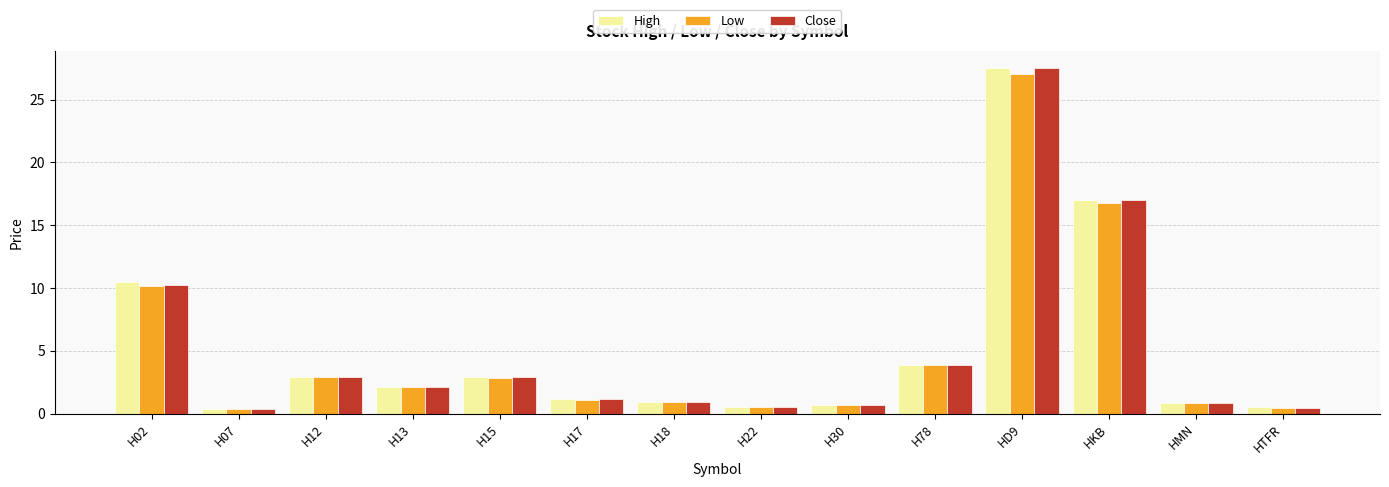

Which series changed the most between H07 and HKB?

Close